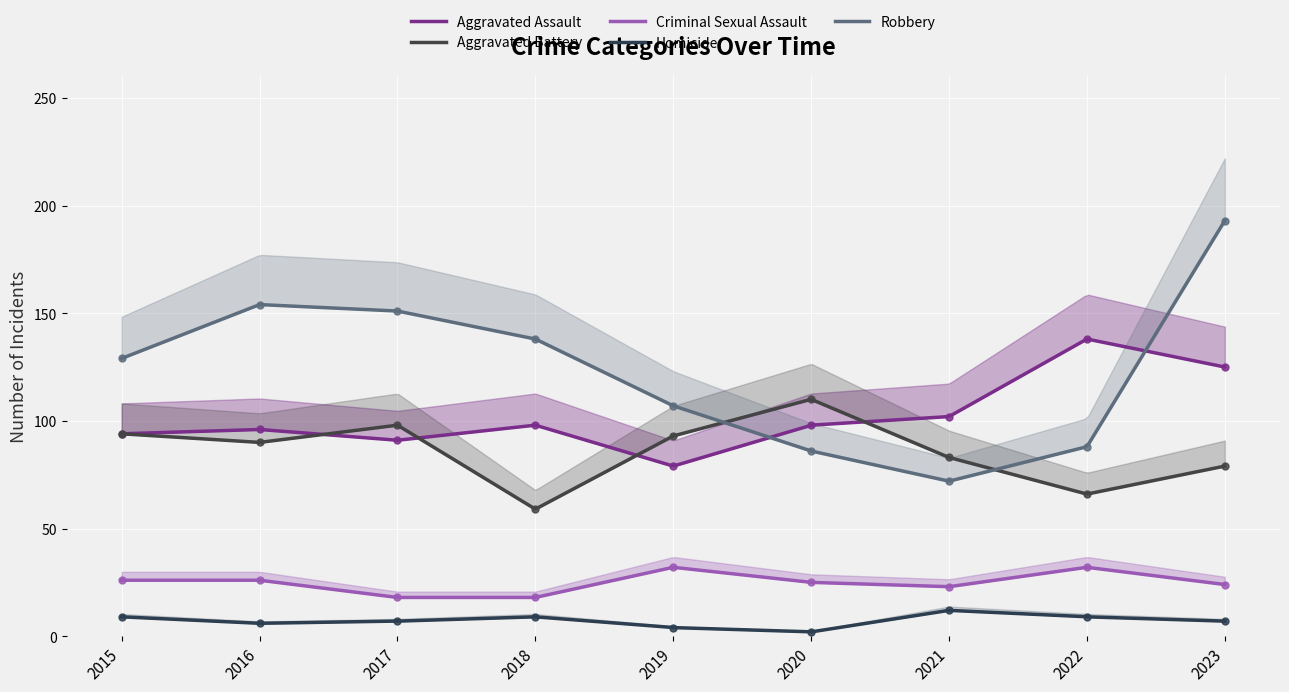

At 2023, list the series in order from largest to smallest.

Robbery, Aggravated Assault, Aggravated Battery, Criminal Sexual Assault, Homicide